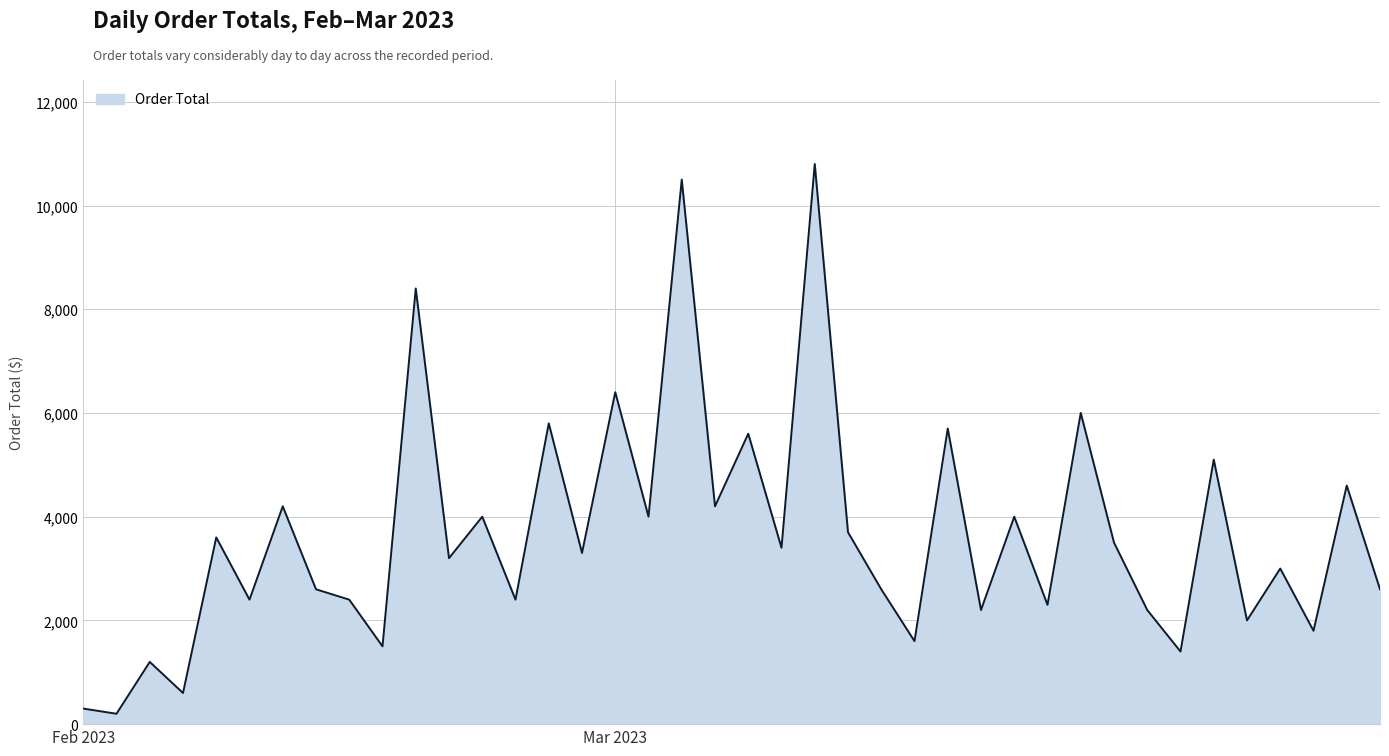

What is the difference between the maximum and minimum values?

10600